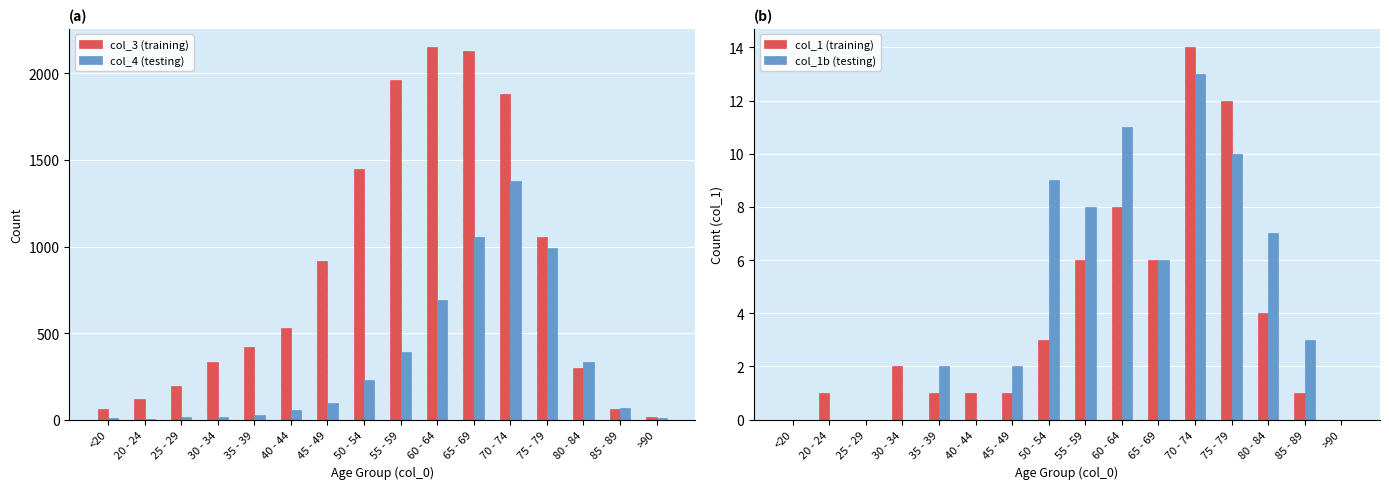

Does the chart contain any negative values?

No